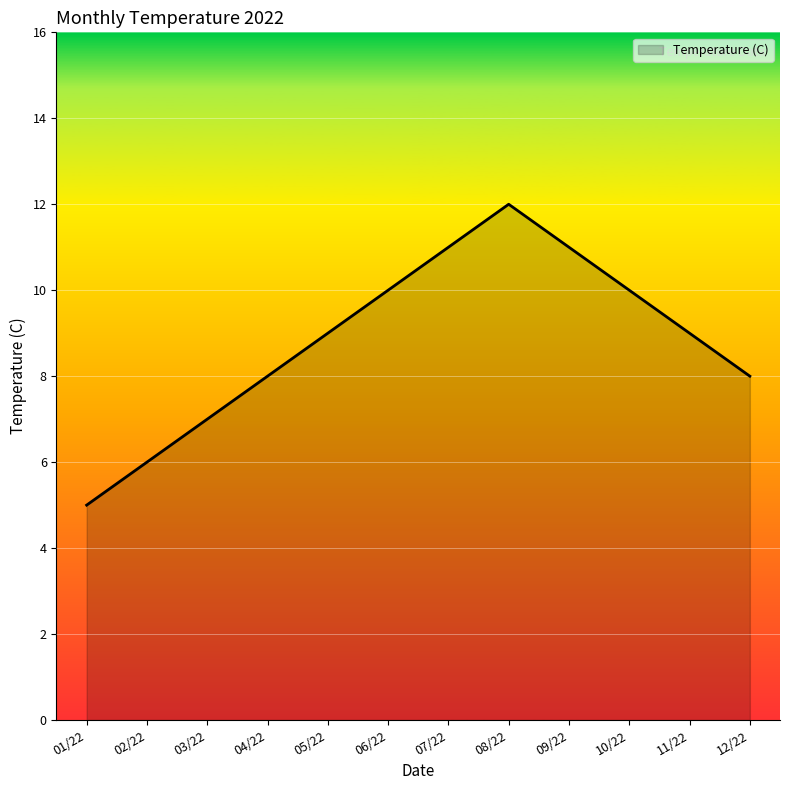

The value at 02/22 is 6. True or false?

True